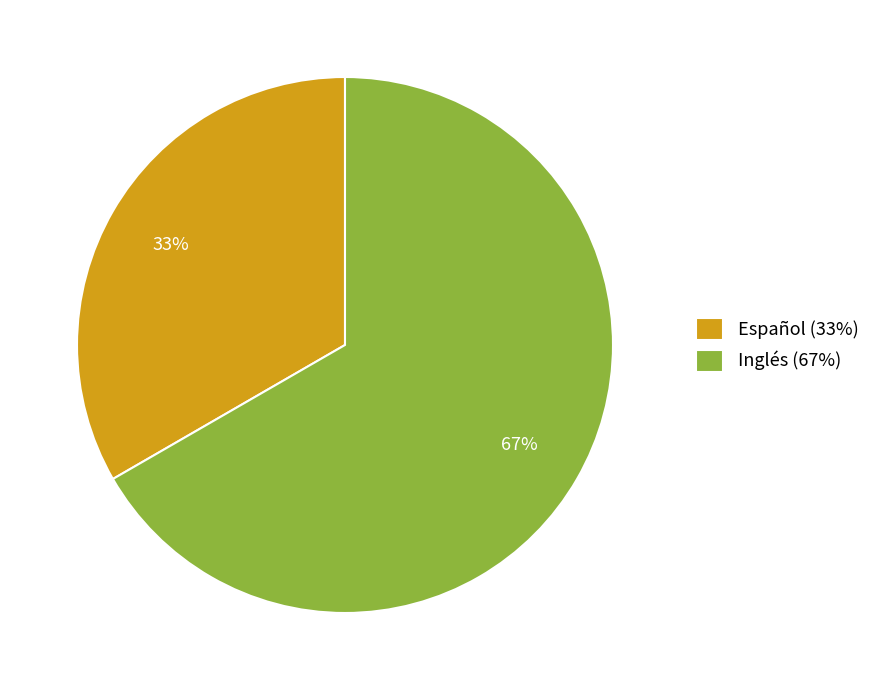

To the nearest percent, what is the combined percentage of Español (33%) and Inglés (67%)?

100%